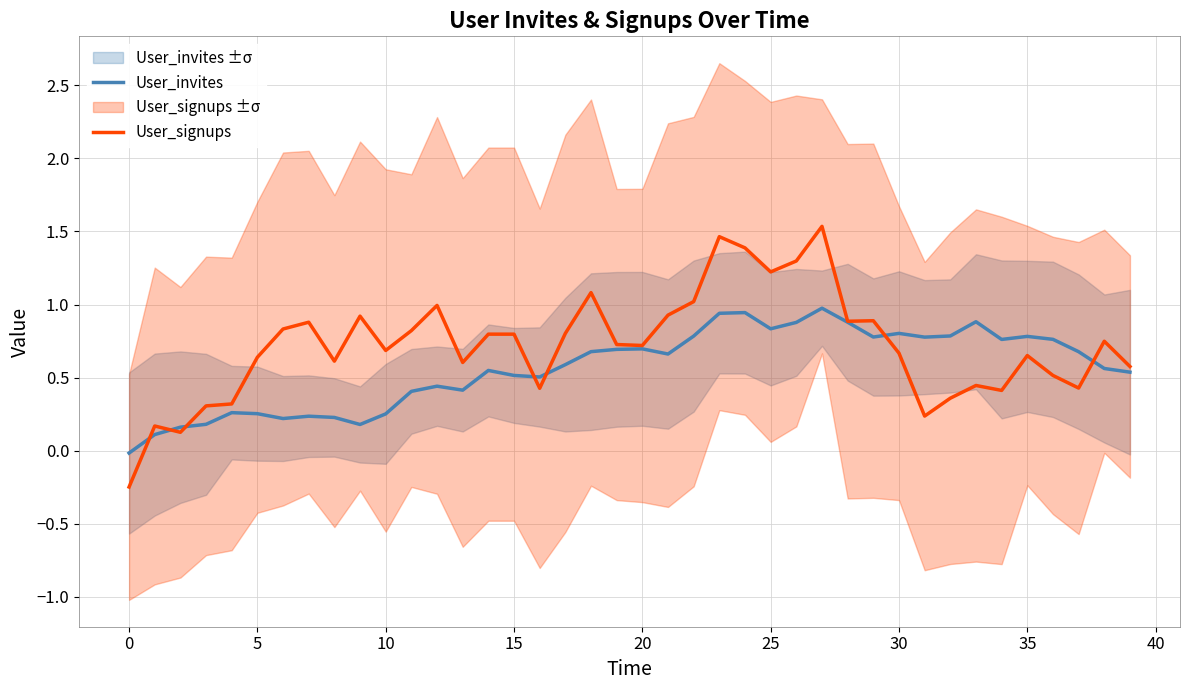

What is the difference between the highest and lowest values at 29?

0.1